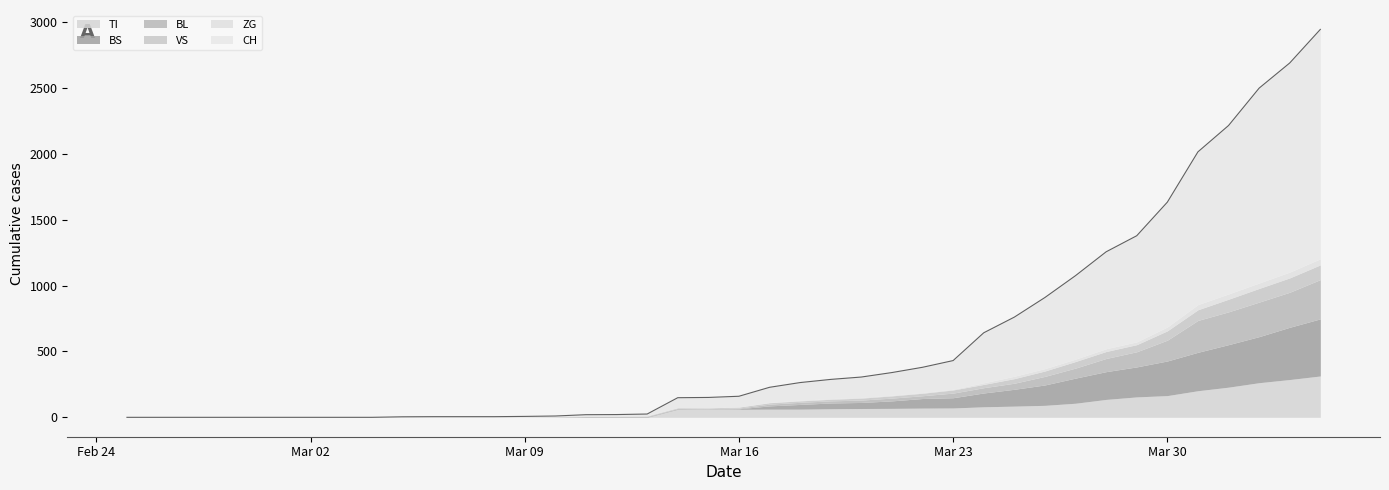

Rank the categories by BL value from highest to lowest.

39, 38, 37, 36, 35, 34, 33, 32, 31, 30, 29, 28, 27, 25, 26, 24, 22, 23, 21, 19, 20, 14, 15, 16, 17, 18, 0, 1, 2, 3, 4, 5, 6, 7, 8, 9, 10, 11, 12, 13